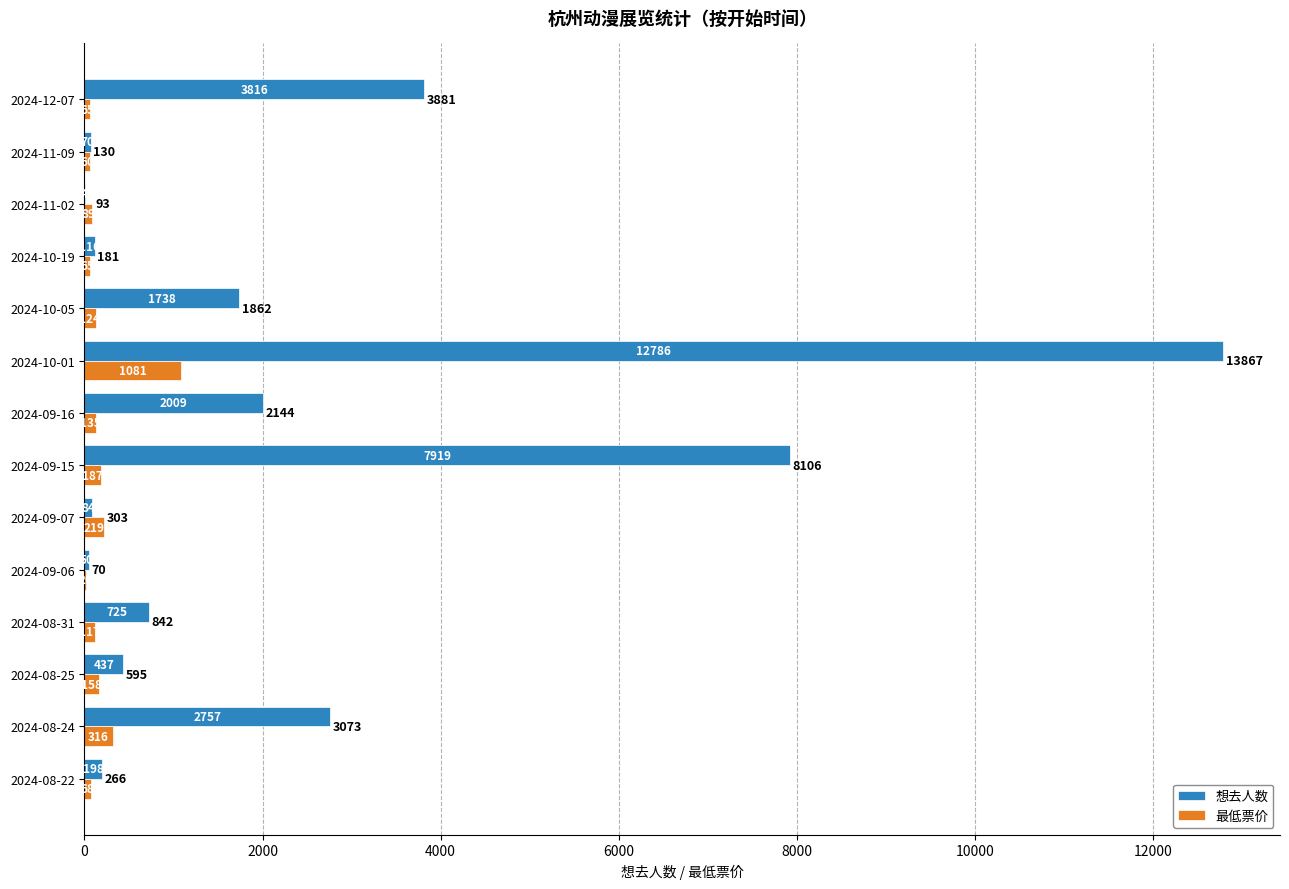

Which label corresponds to the largest value in the chart?

2024-10-01